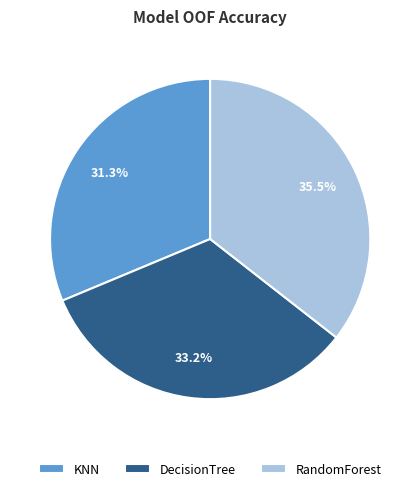

Does KNN account for over 50% of the chart?

No